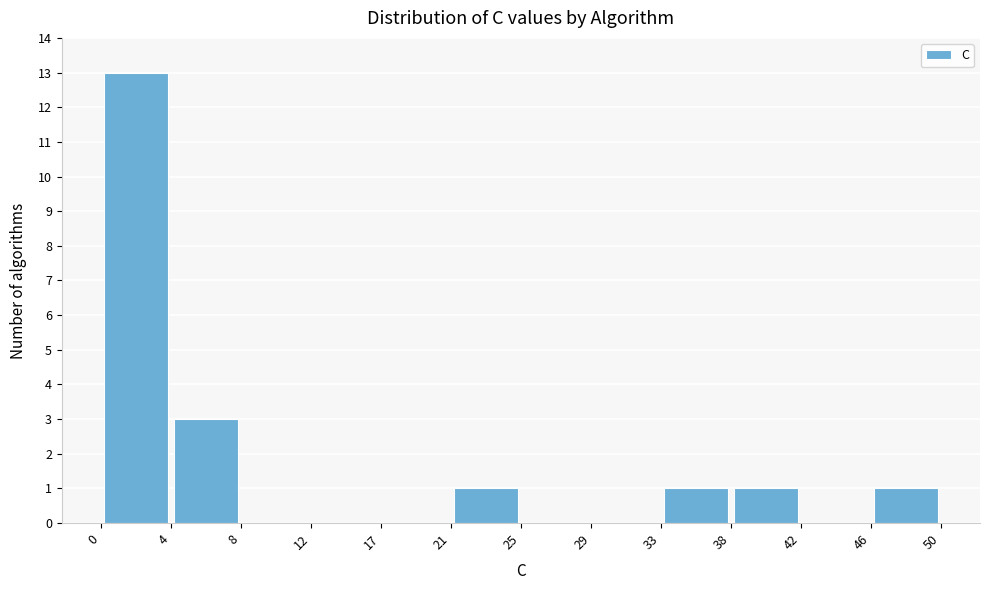

Reading left to right, list every bar in this chart as the range it spans on the x-axis followed by its height. The values are not printed on the chart, so give them approximately, as read against the axis.

0 to 4: 13
4 to 8: 3
8 to 12: 0
12 to 17: 0
17 to 21: 0
21 to 25: 1
25 to 29: 0
29 to 33: 0
33 to 38: 1
38 to 42: 1
42 to 46: 0
46 to 50: 1